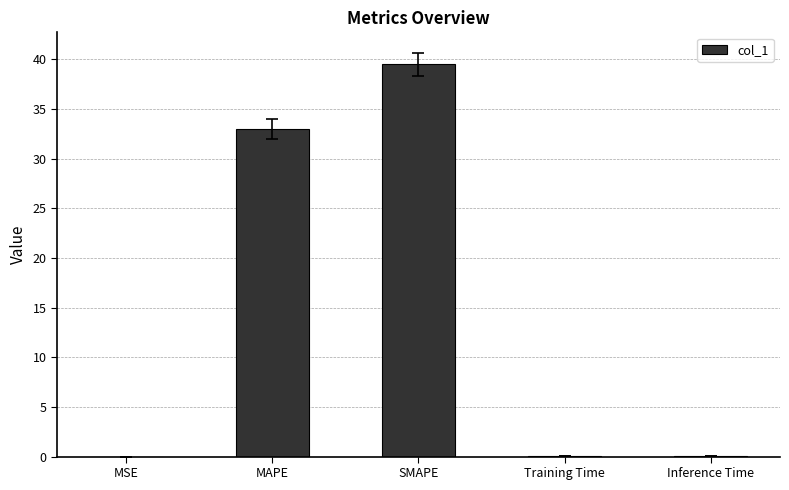

True or false: the data shows 39.5 at SMAPE.

True